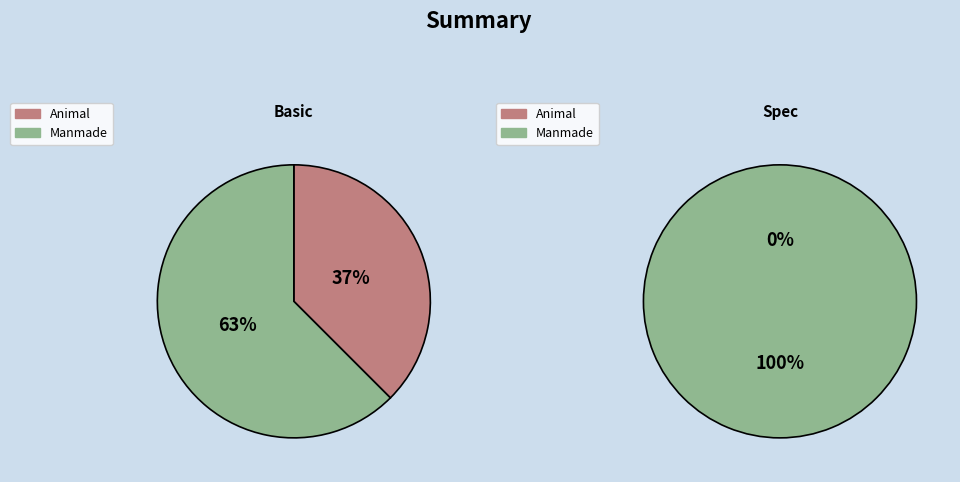

Does any single category account for the majority?

Yes